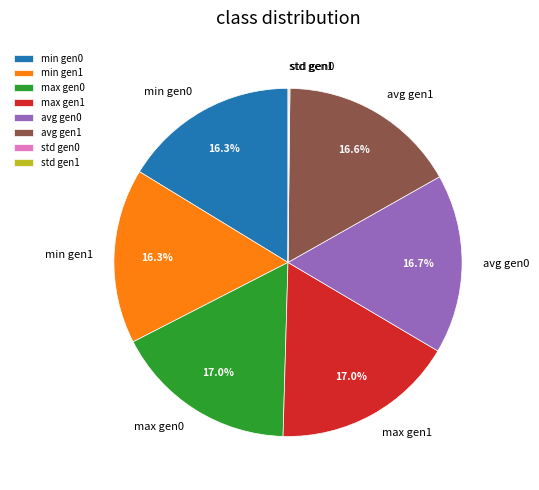

What percentage is NOT represented by avg gen1?

83.4%